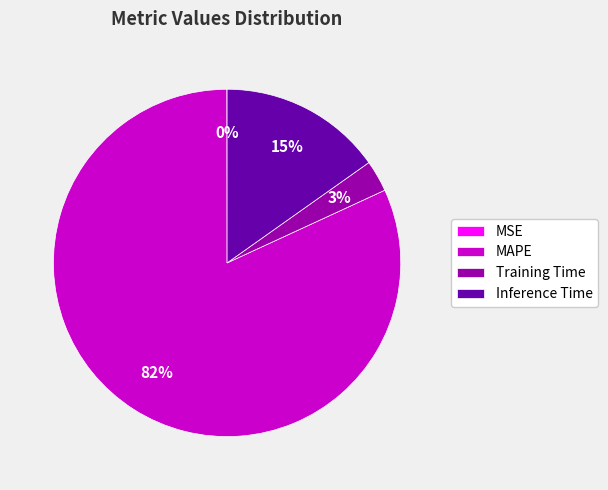

Does any single category account for the majority?

Yes